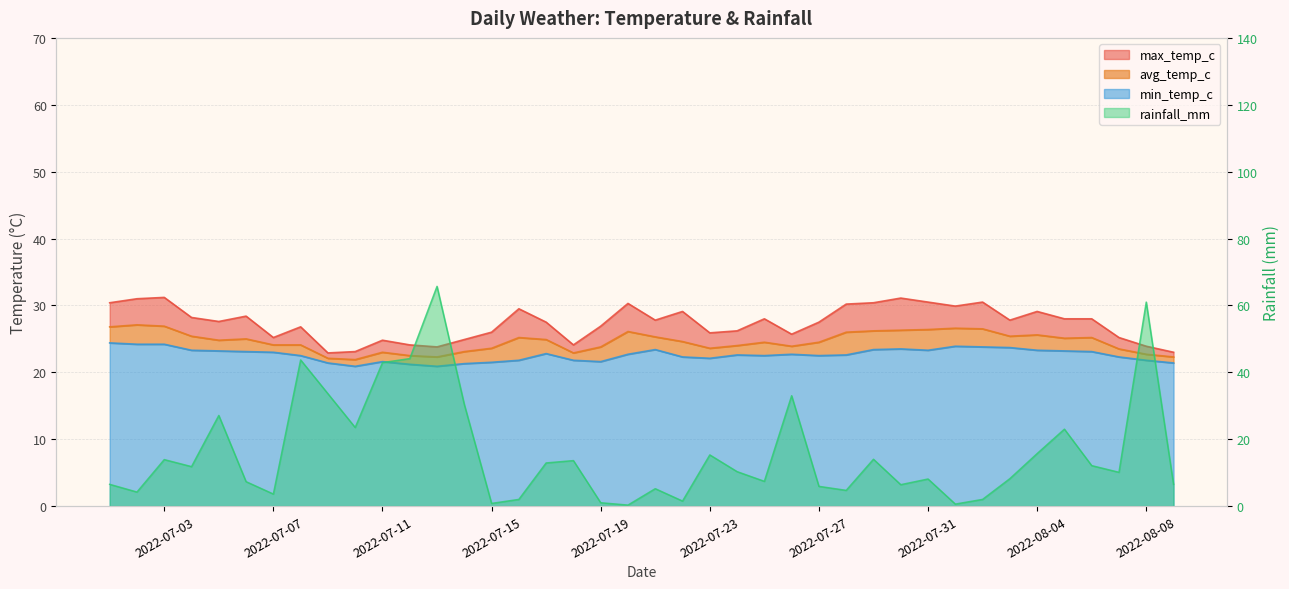

Is it true that max_temp_c equals 17.8 at 2022-07-15?

False